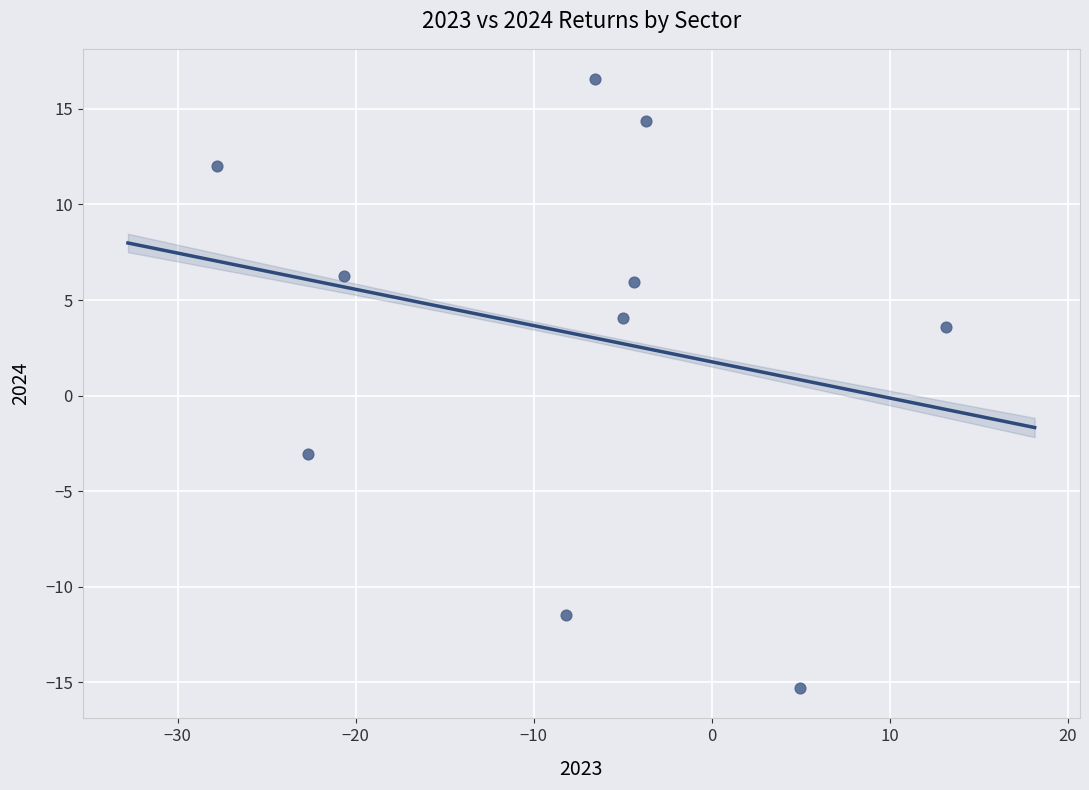

What is the average Y value?

3.3